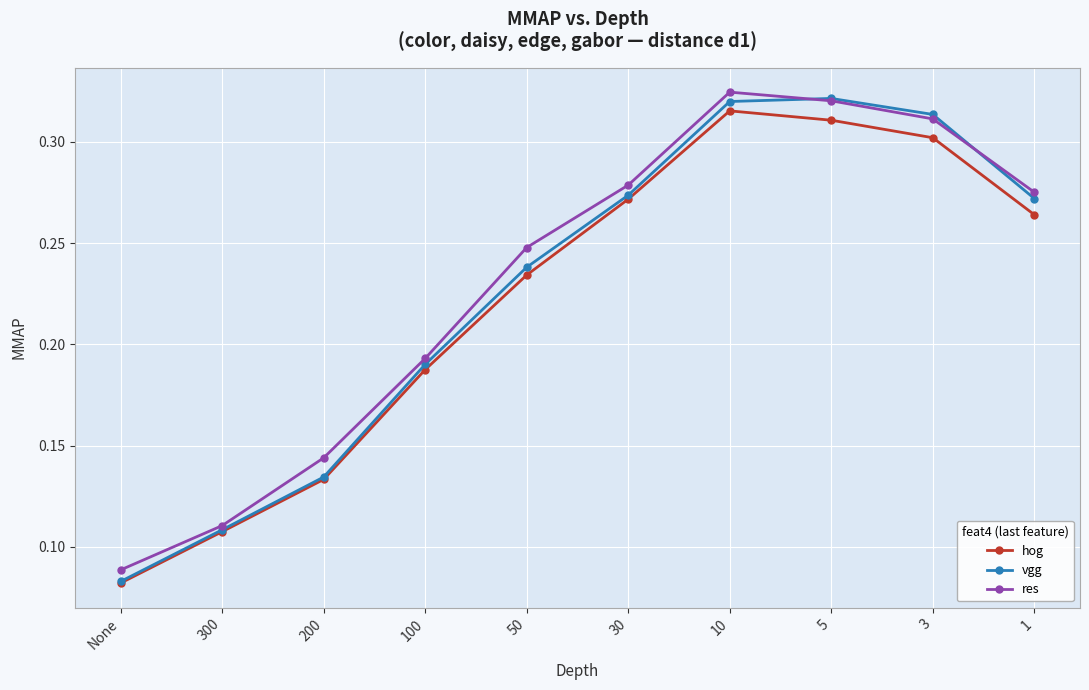

The hog series shows 0.3 at 10. True or false?

True